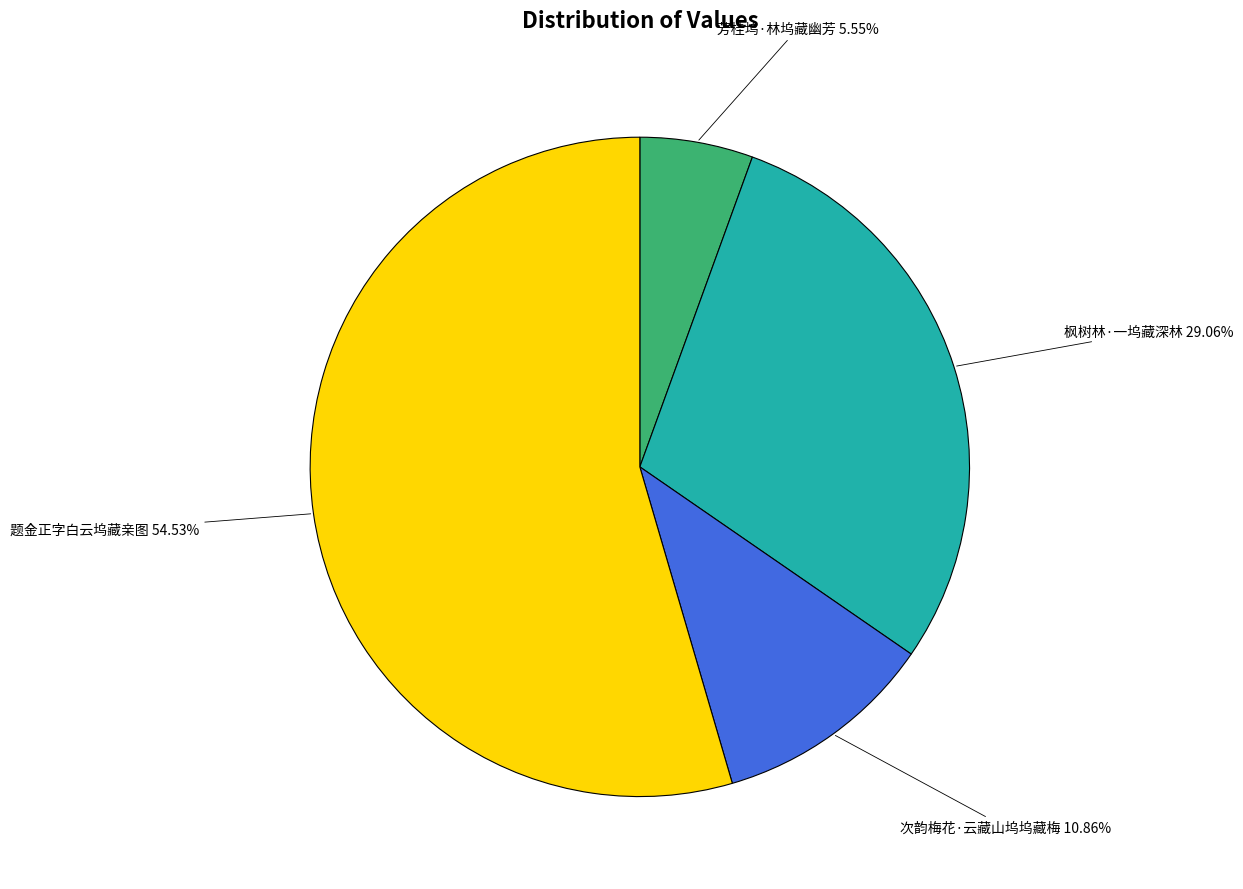

The 芳桂坞·林坞藏幽芳 slice represents 1% of the pie. True or false?

False